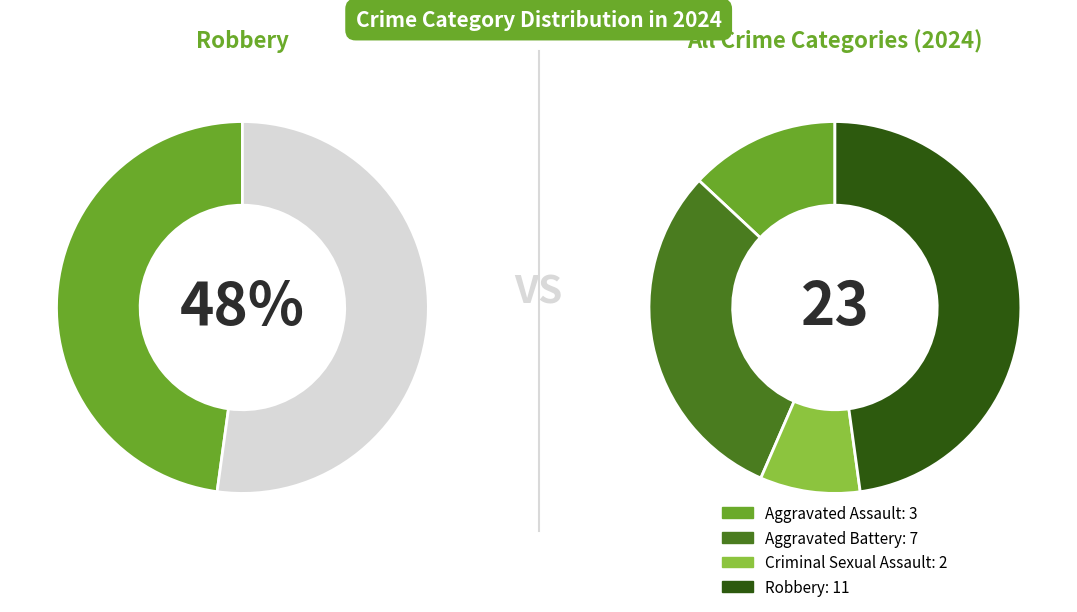

Rank the categories by value from highest to lowest.

Robbery, Aggravated Battery, Aggravated Assault, Criminal Sexual Assault